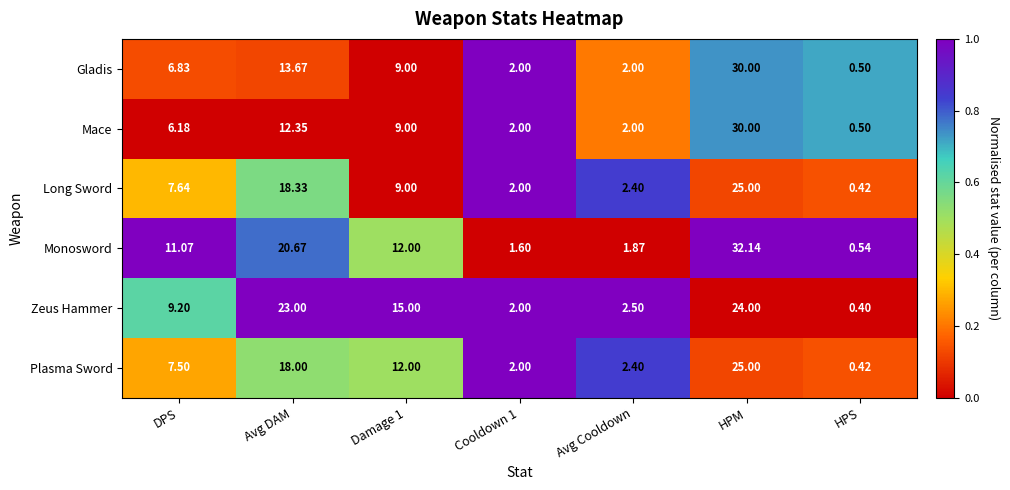

At which label does Zeus Hammer first exceed 9?

DPS